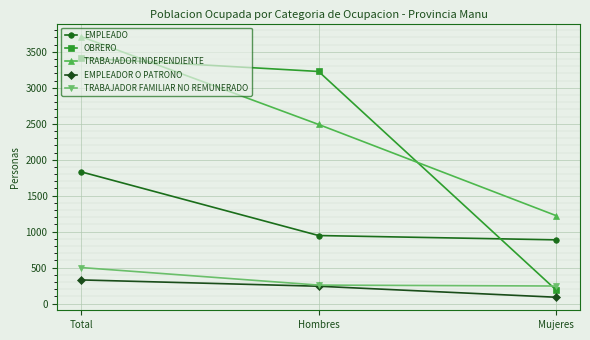

What is the difference between the TRABAJADOR INDEPENDIENTE values at Total and Mujeres?

2490